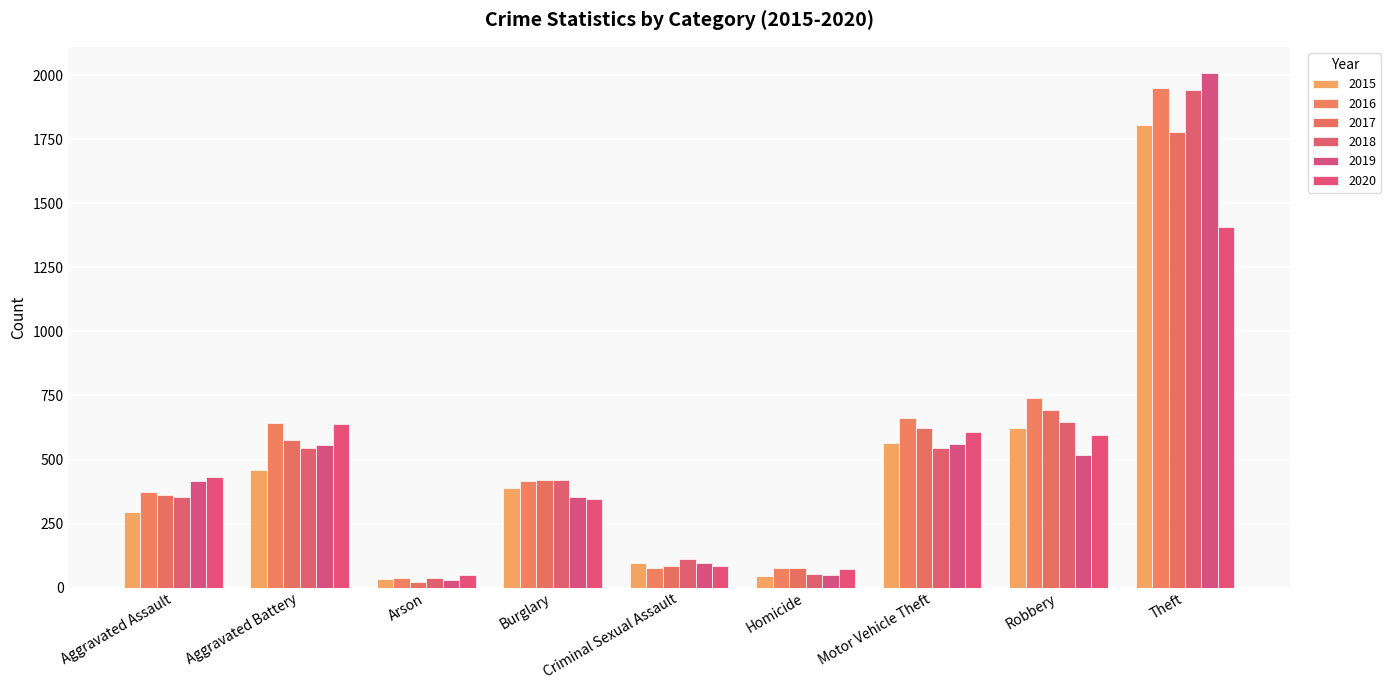

Count the number of categories in the chart.

9